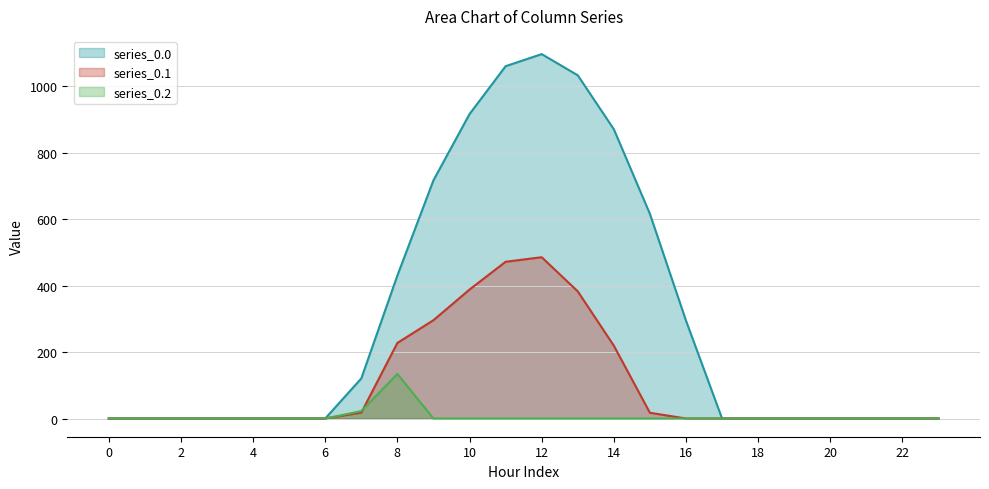

Between 3 and 14, which is larger?

14